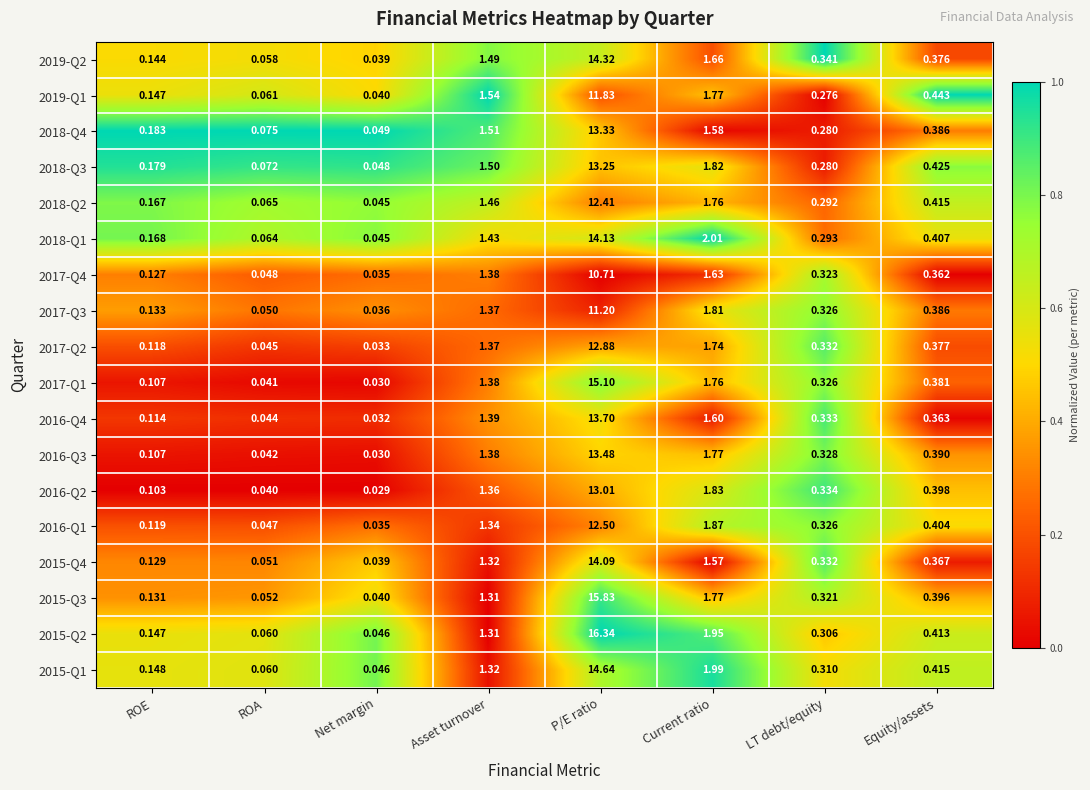

Is the value of 2018-Q2 at P/E ratio greater than the value of 2019-Q1 at Asset turnover?

Yes